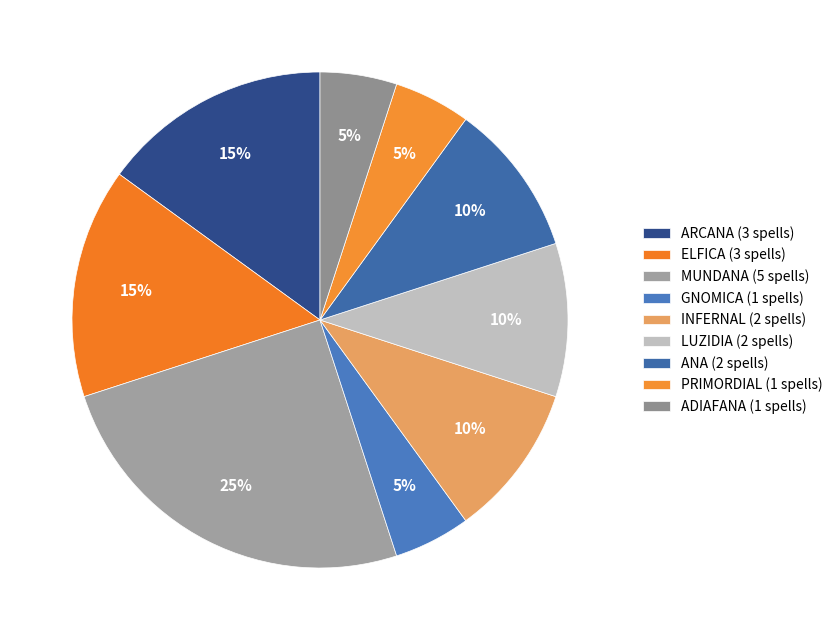

What is the ratio of the value at MUNDANA to the value at ANA?

2.5